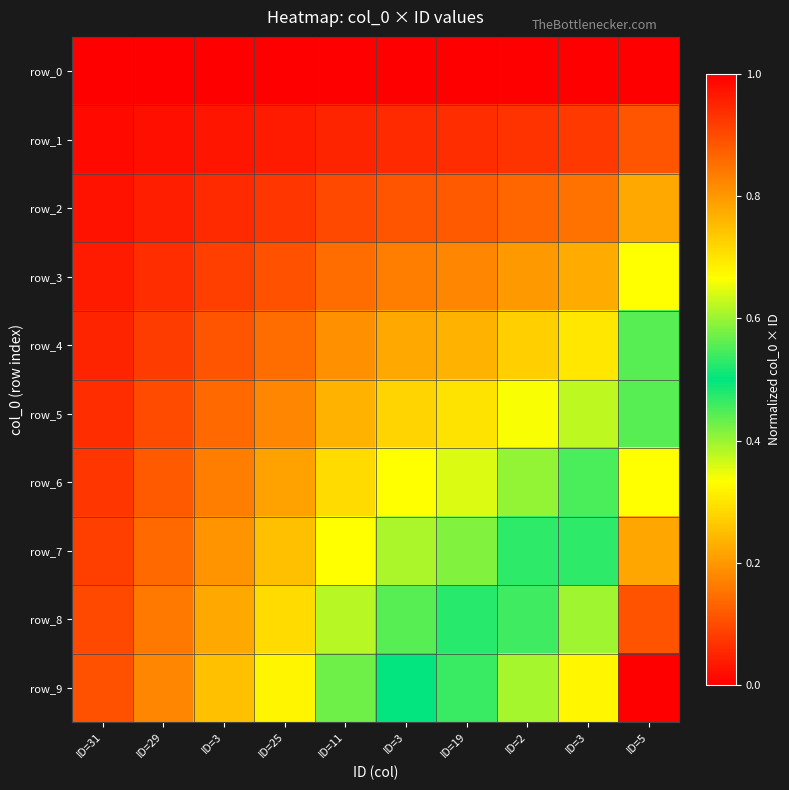

What is the difference between the highest and lowest values at ID=3?

0.2